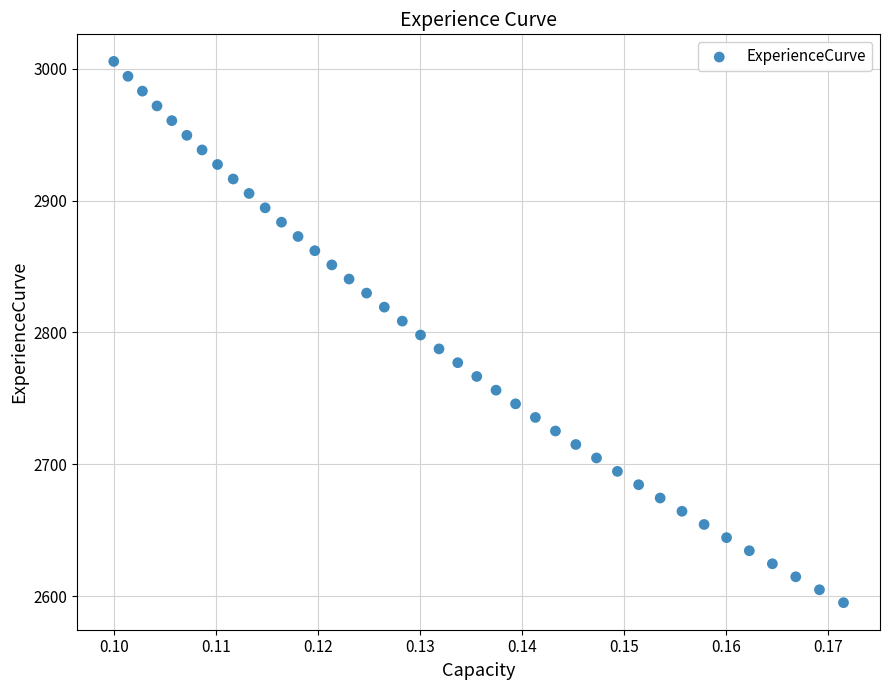

What is the range of Y values (max minus min)?

410.5